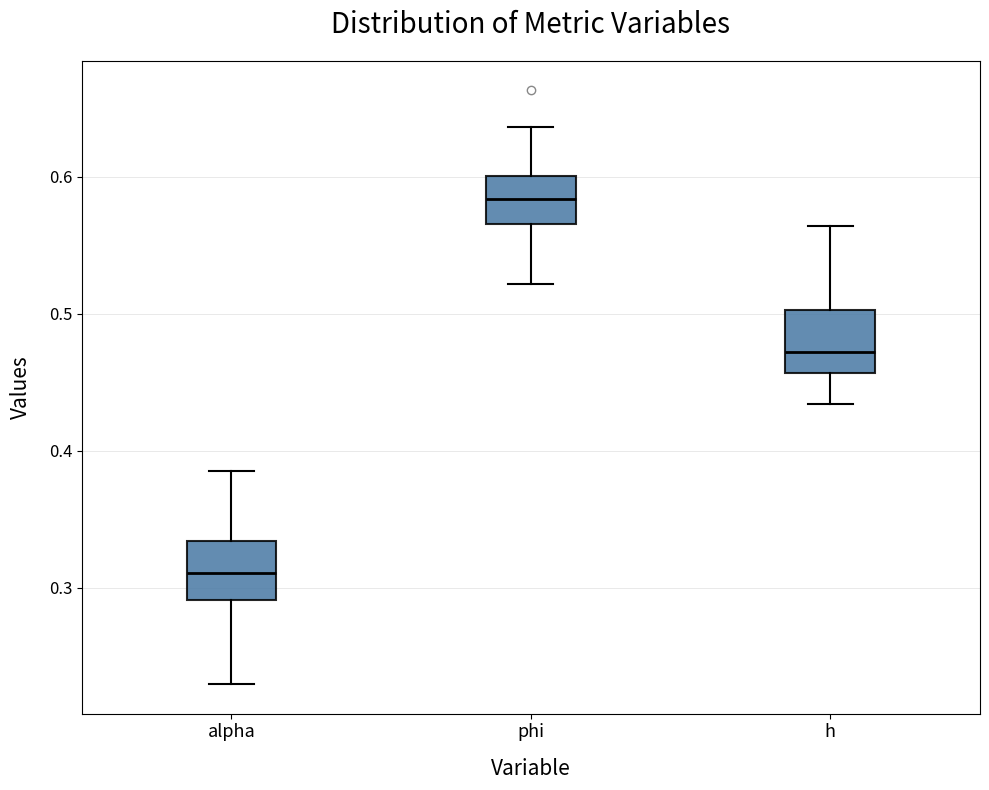

Reading left to right, read every box against the y-axis: the position of its median line, the range the box covers, and the ends of its whiskers. The values are not printed on the chart, so give them approximately, as read against the axis.

alpha: median 0.31, box 0.29 to 0.33, whiskers 0.23 to 0.39
phi: median 0.58, box 0.57 to 0.60, whiskers 0.52 to 0.64
h: median 0.47, box 0.46 to 0.50, whiskers 0.43 to 0.56